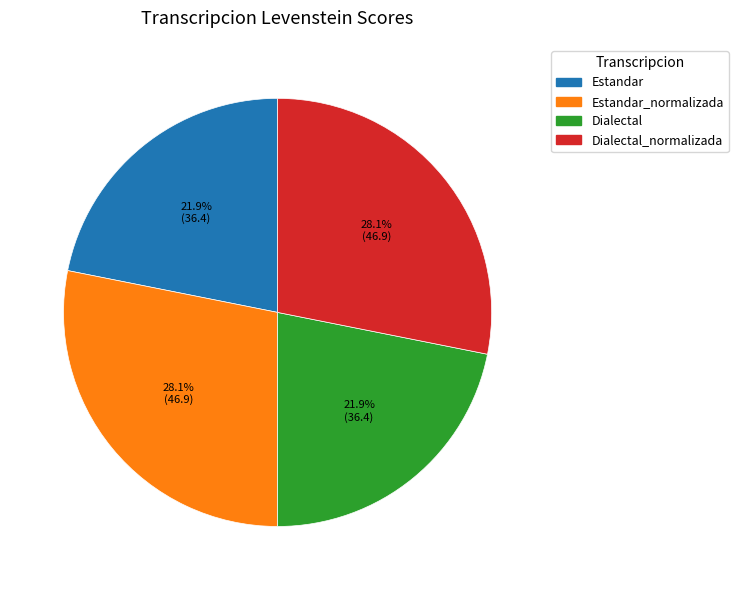

Does any single category account for the majority?

No